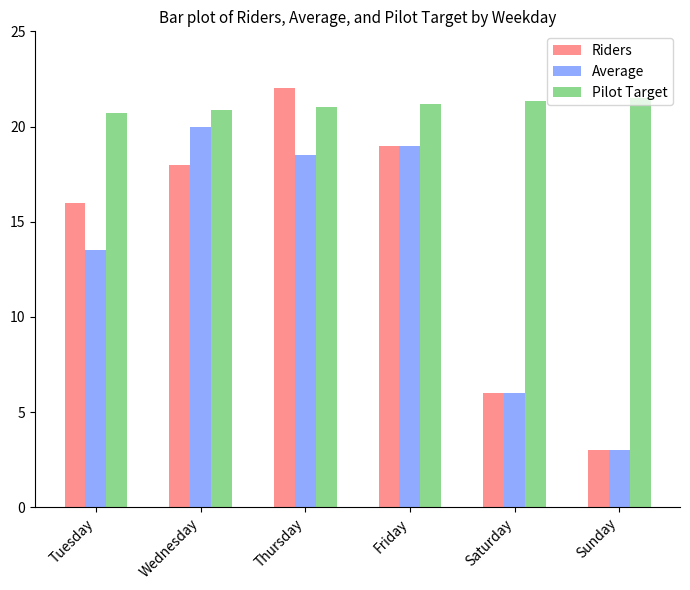

True or false: Pilot Target has a value of 21.5 at Sunday.

True